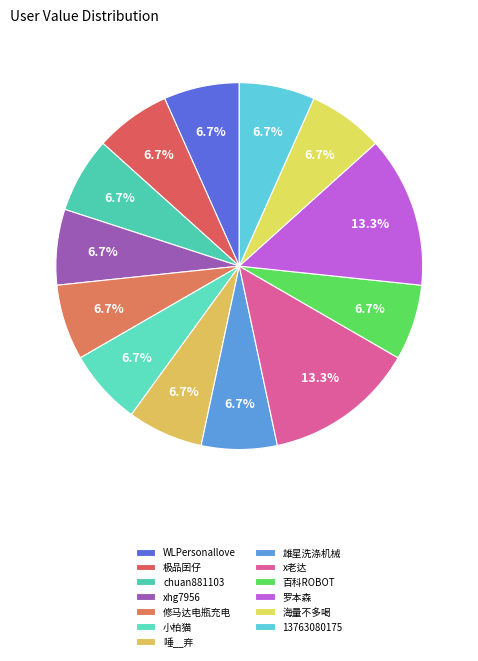

Rank the categories by value from highest to lowest.

x老达, 罗本森, WLPersonallove, 极品囝仔, chuan881103, xhg7956, 修马达电瓶充电, 小柏猫, 唾__弃, 雄星洗涤机械, 百科ROBOT, 海量不多喝, 13763080175